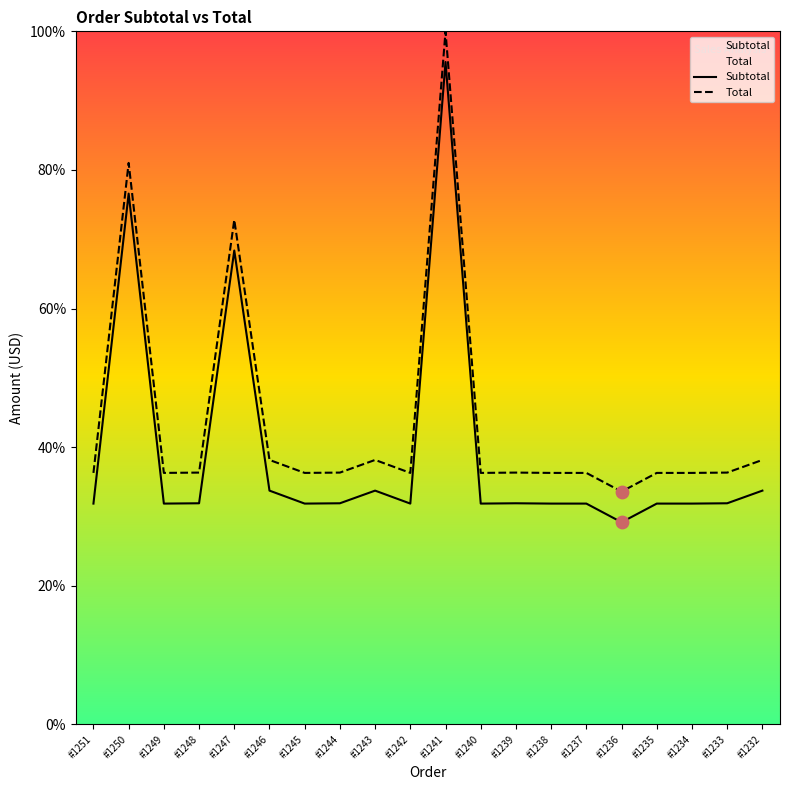

What are all the series names shown in the legend?

Subtotal, Total